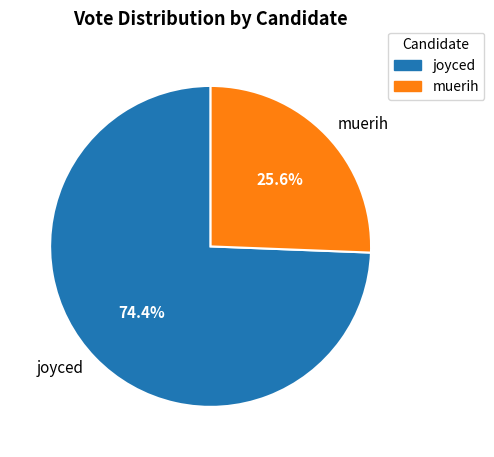

To the nearest percent, what percentage of the pie is joyced?

74%